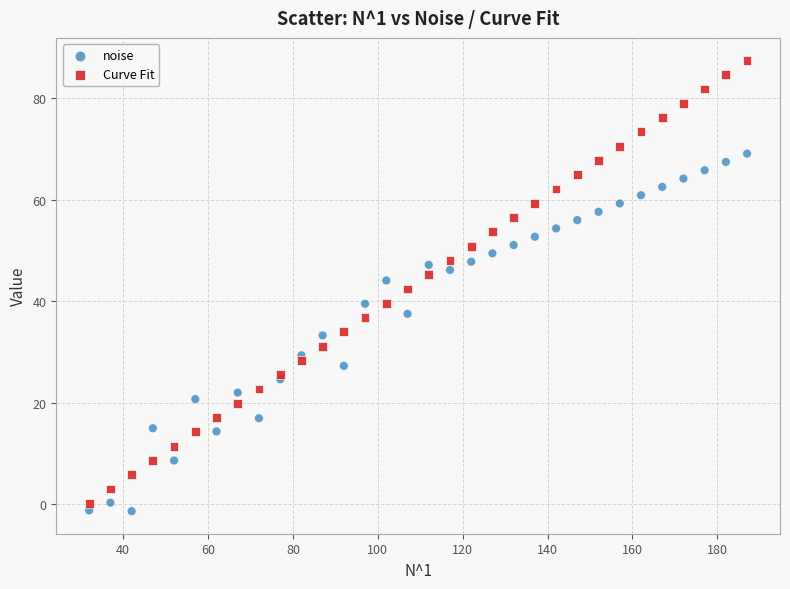

Which series reaches the minimum Y coordinate?

noise